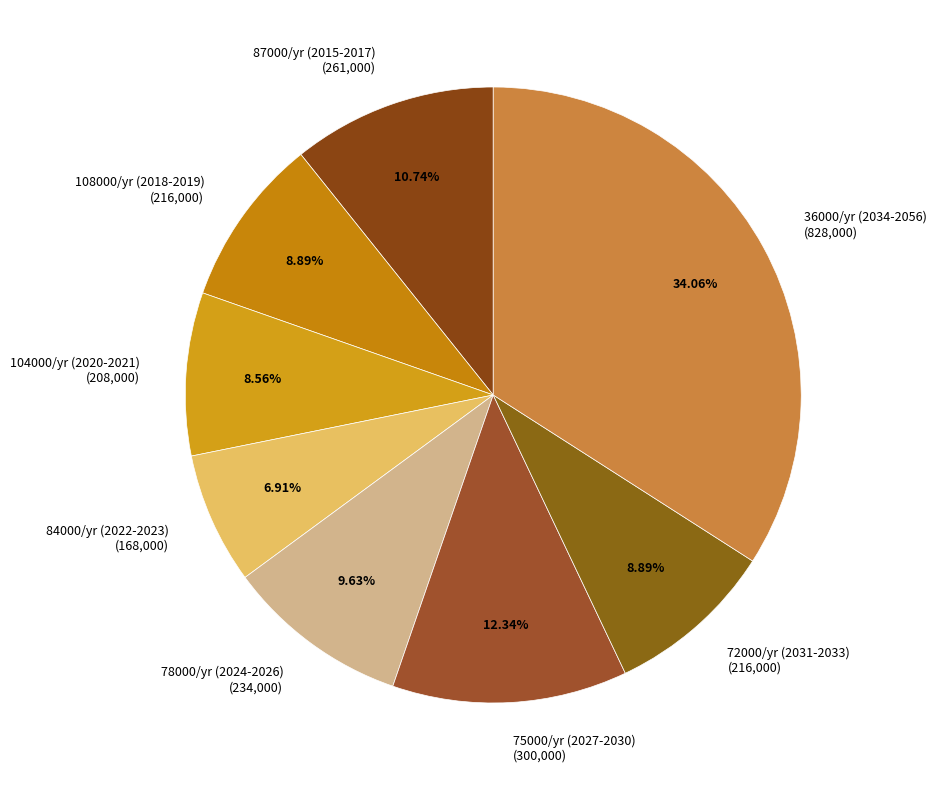

Do 36000/yr (2034-2056) (828,000) and 75000/yr (2027-2030) (300,000) together represent more than half of the pie?

No